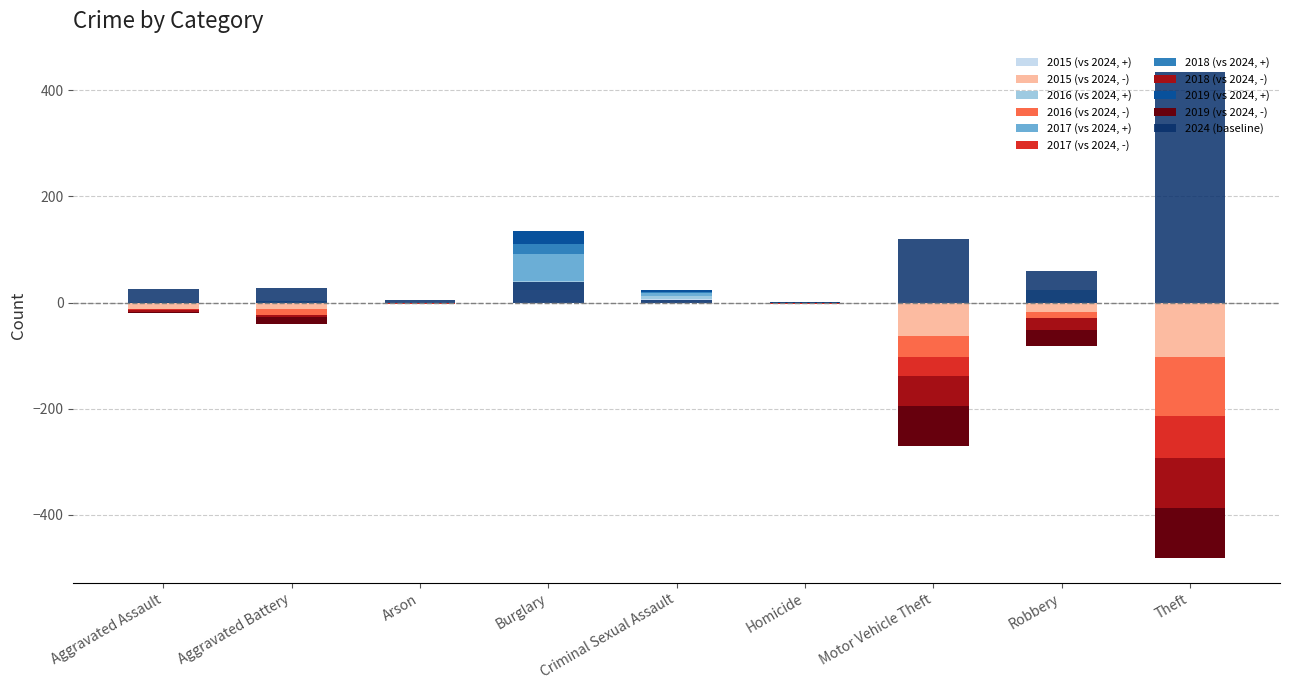

List the labels in order of 2018 value, largest first.

Theft, Motor Vehicle Theft, Burglary, Robbery, Aggravated Battery, Aggravated Assault, Criminal Sexual Assault, Arson, Homicide